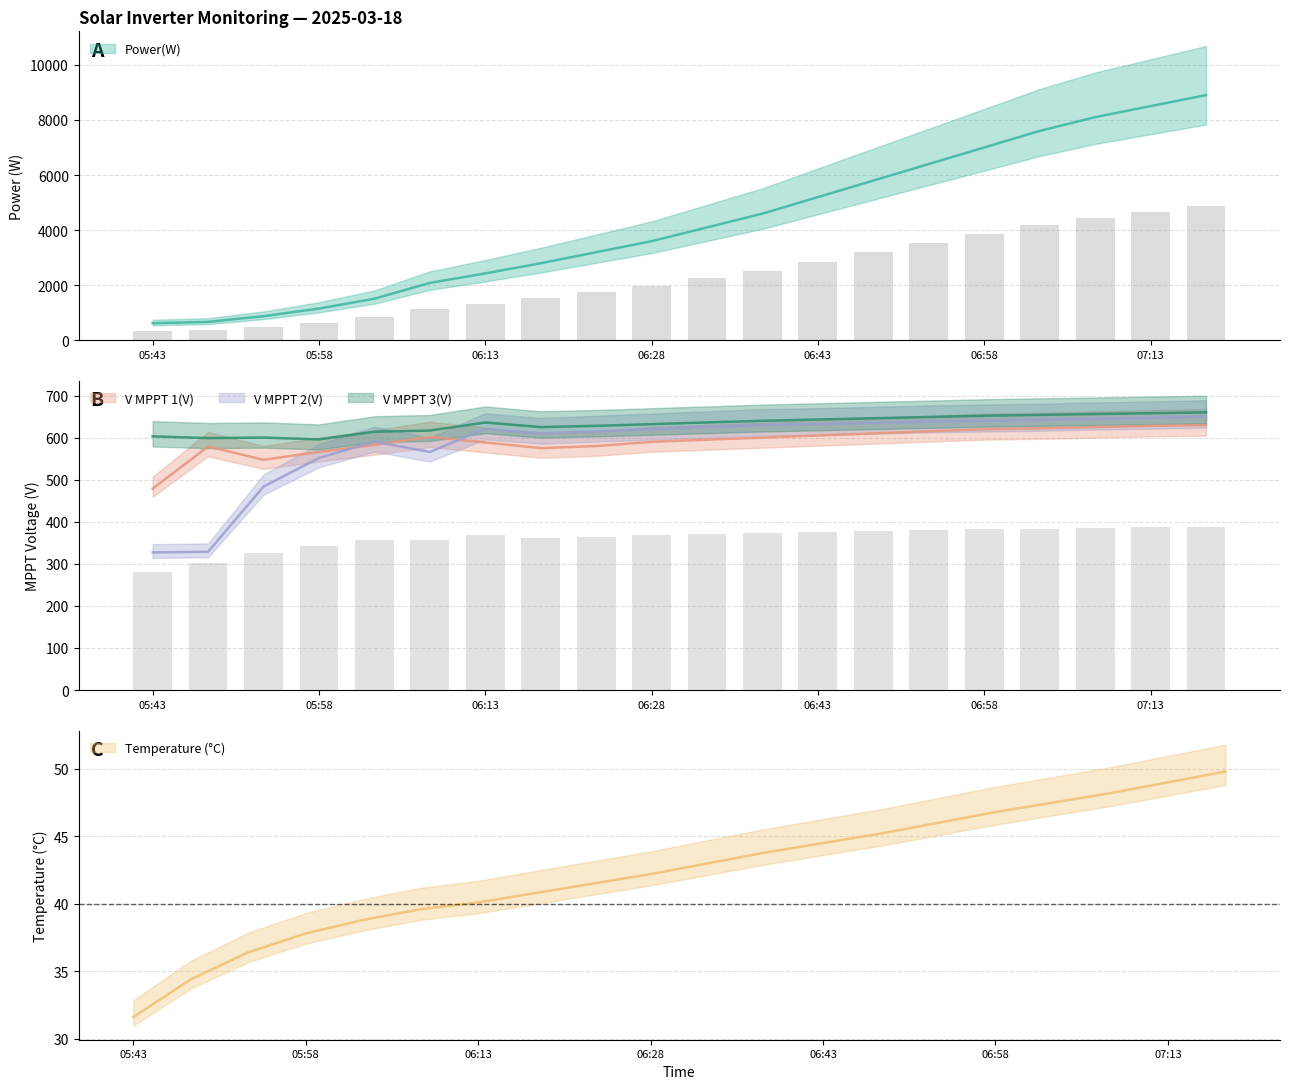

What is the total value across all series at 06:48?

7736.2